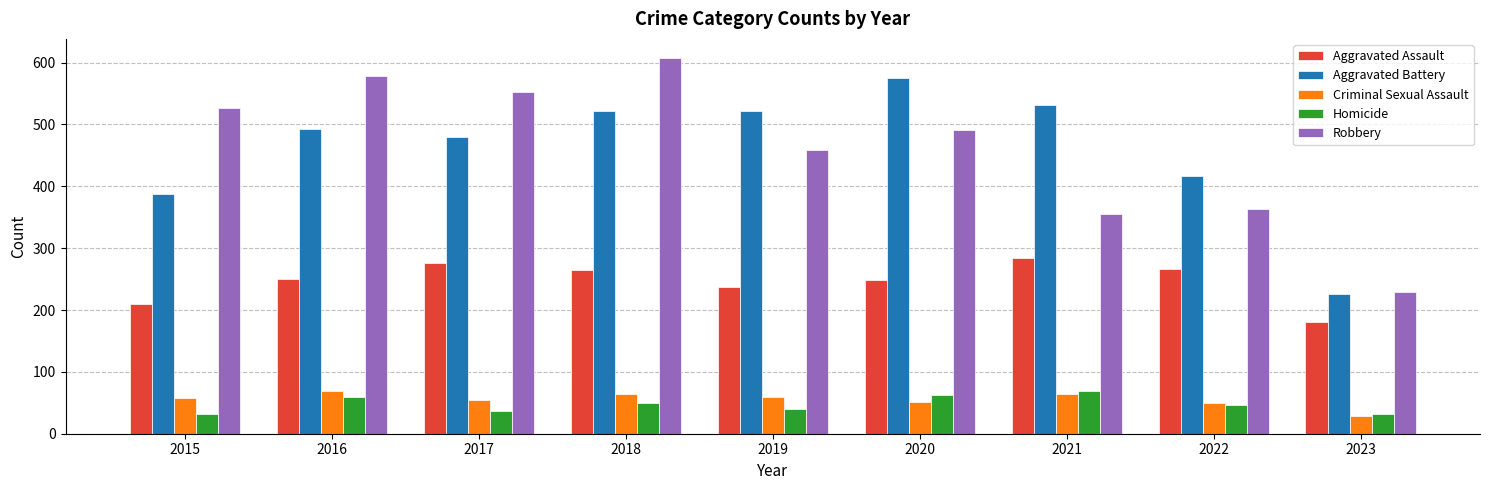

Is it true that Aggravated Assault equals 265 at 2018?

True